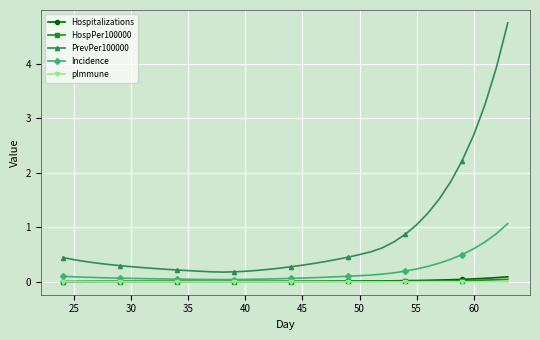

What is the maximum value shown in the chart?

4.8